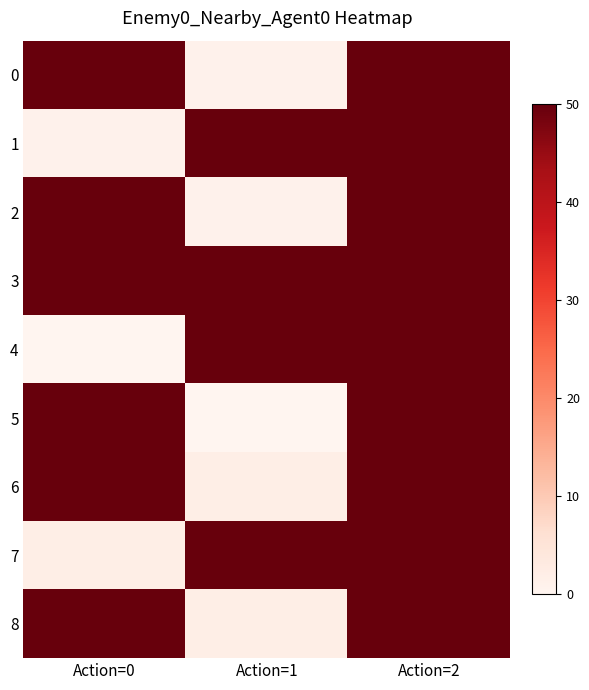

Which has a higher value, Action=1 or Action=0?

Action=0